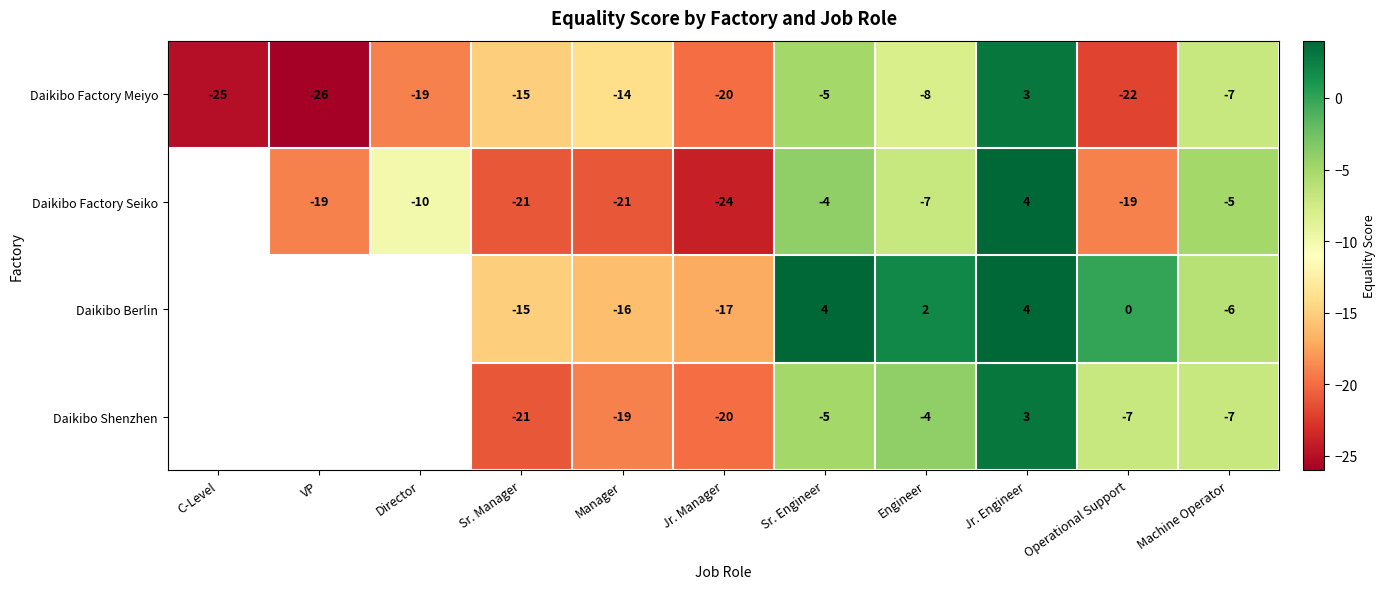

What is the lowest value of the Daikibo Factory Meiyo series?

-26